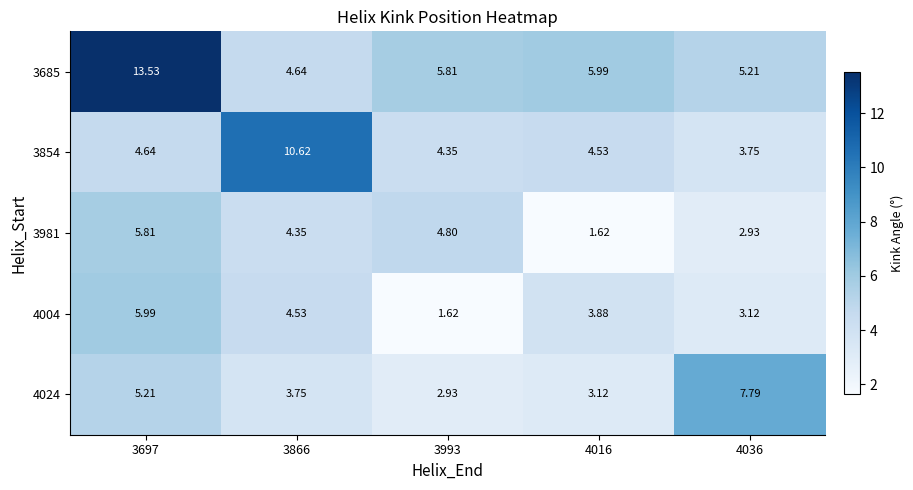

Is the value of 3854 at 3993 greater than the value of 3685 at 3697?

No